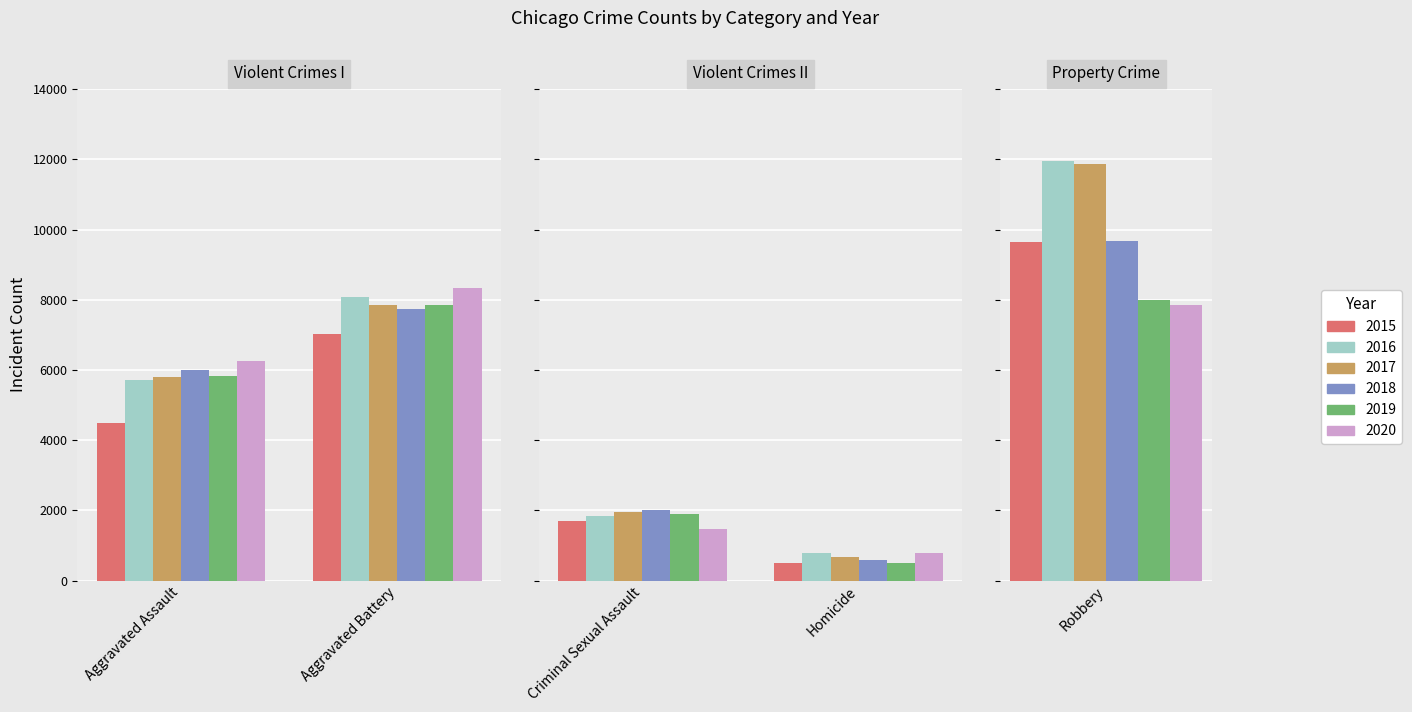

Reading right to left, what are all the values shown in this chart?

2015: 9638	496	1683	7018	4480
2016: 11960	786	1835	8086	5712
2017: 11880	672	1962	7845	5793
2018: 9681	589	2007	7734	6001
2019: 7995	498	1899	7857	5841
2020: 7855	787	1472	8320	6262